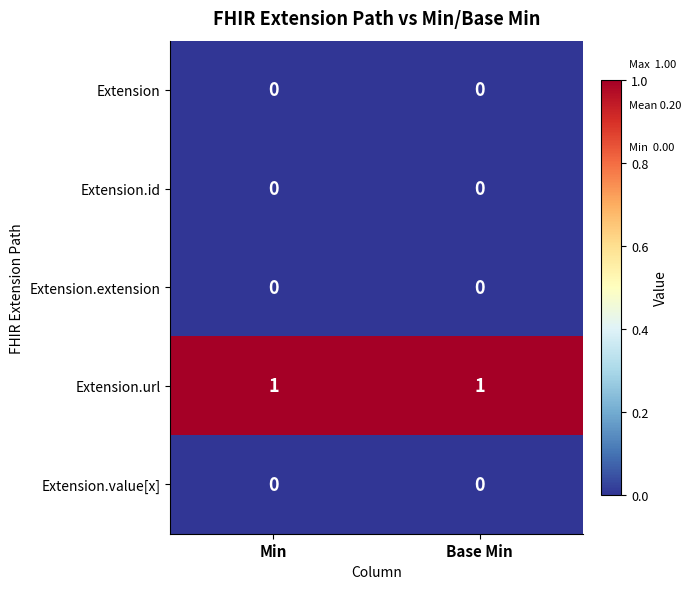

What is the difference between the highest and lowest values at Base Min?

1